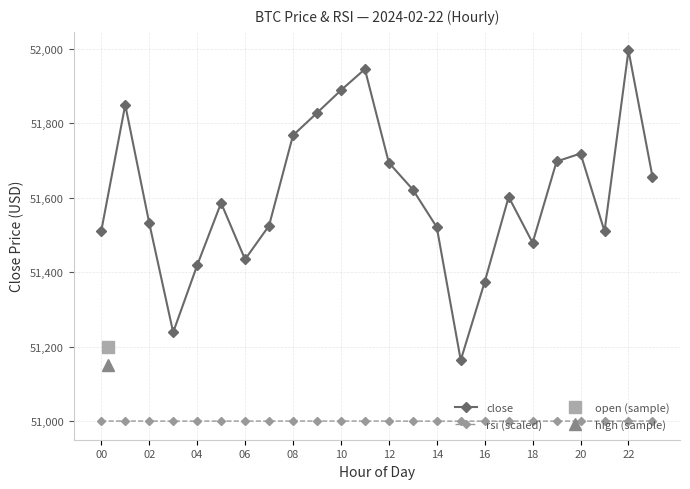

What is the sum of all close values?

1238560.2